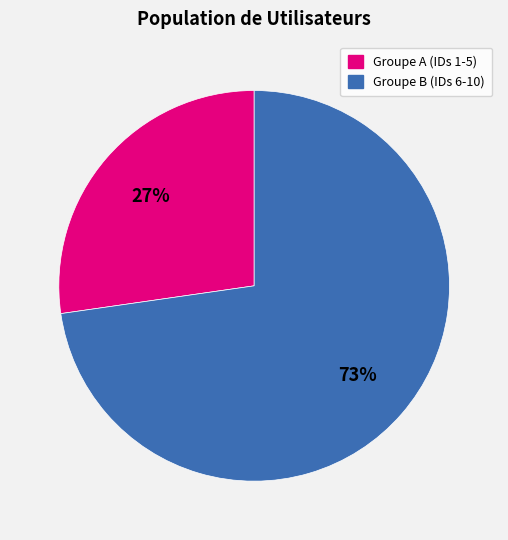

Count the number of slices in the pie.

2